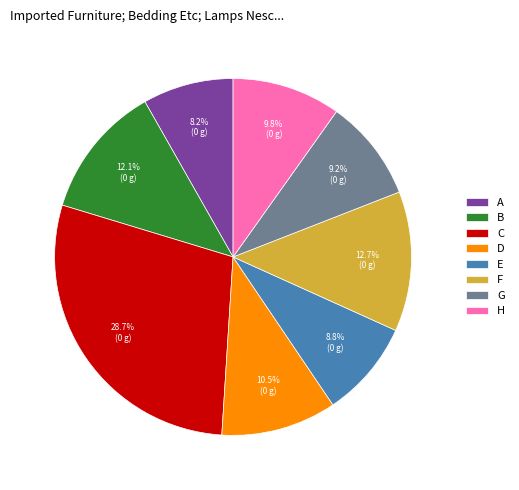

Is D the majority of the pie?

No